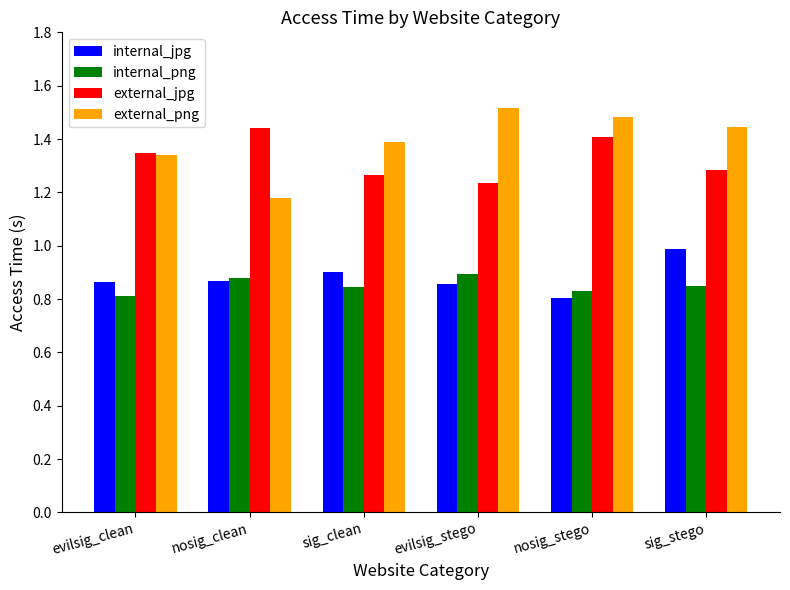

Between sig_clean and evilsig_stego, which series saw the biggest shift?

external_png